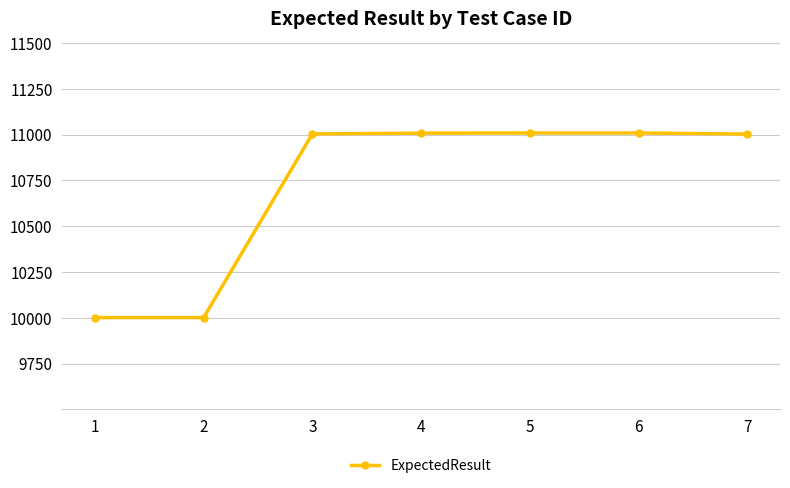

What is the minimum value shown in the chart?

10001